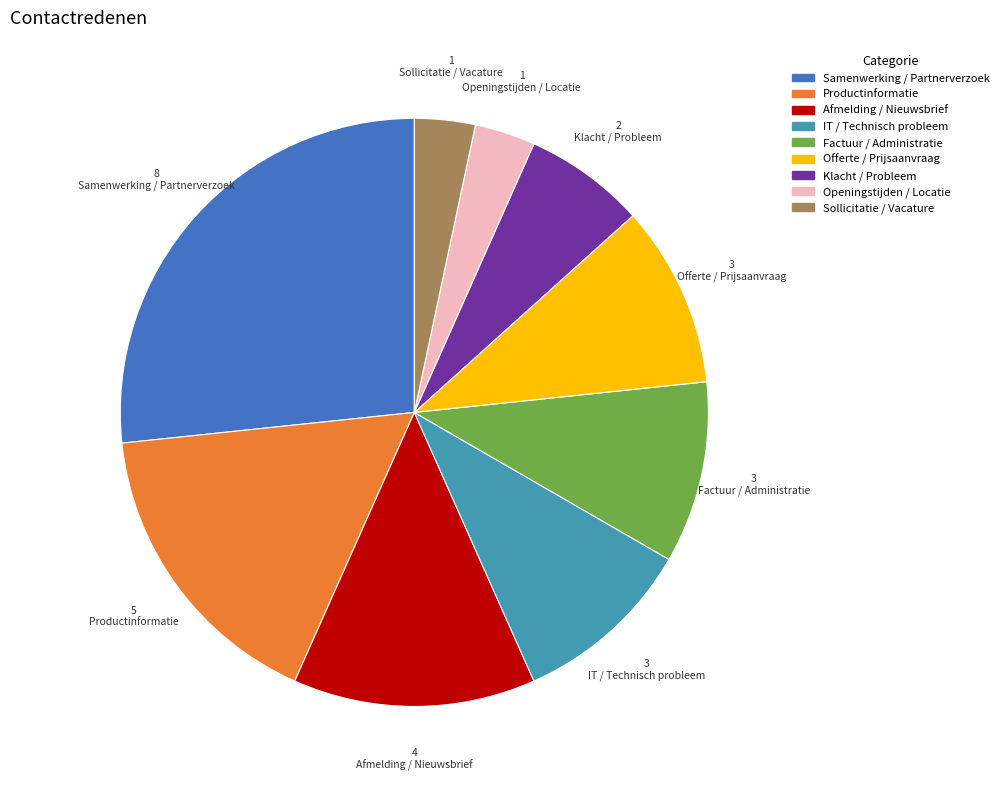

The Samenwerking / Partnerverzoek slice represents 33% of the pie. True or false?

False